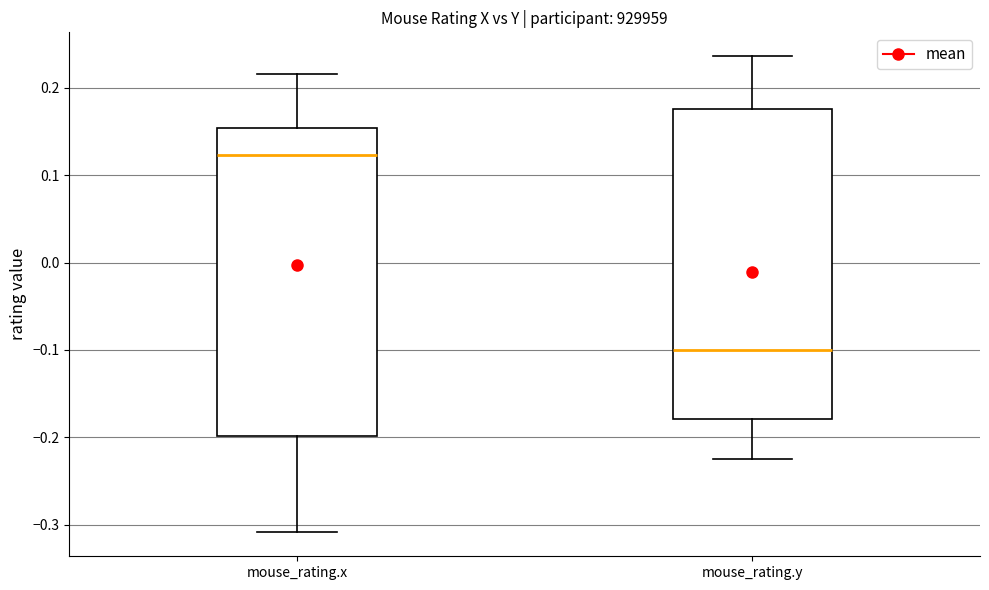

Which box has the highest median line?

mouse_rating.x